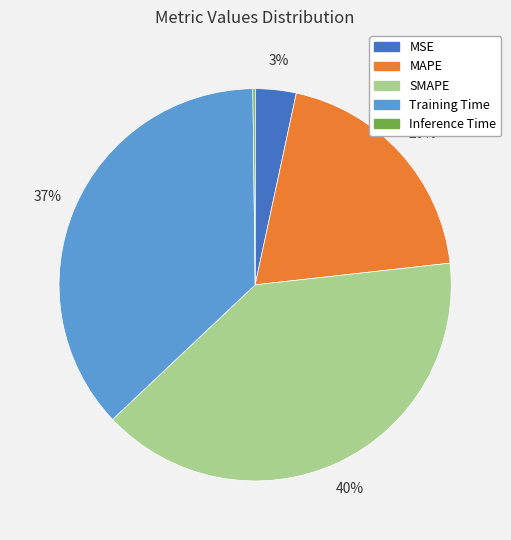

To the nearest percent, what is the difference between the largest and smallest slice percentages?

40%